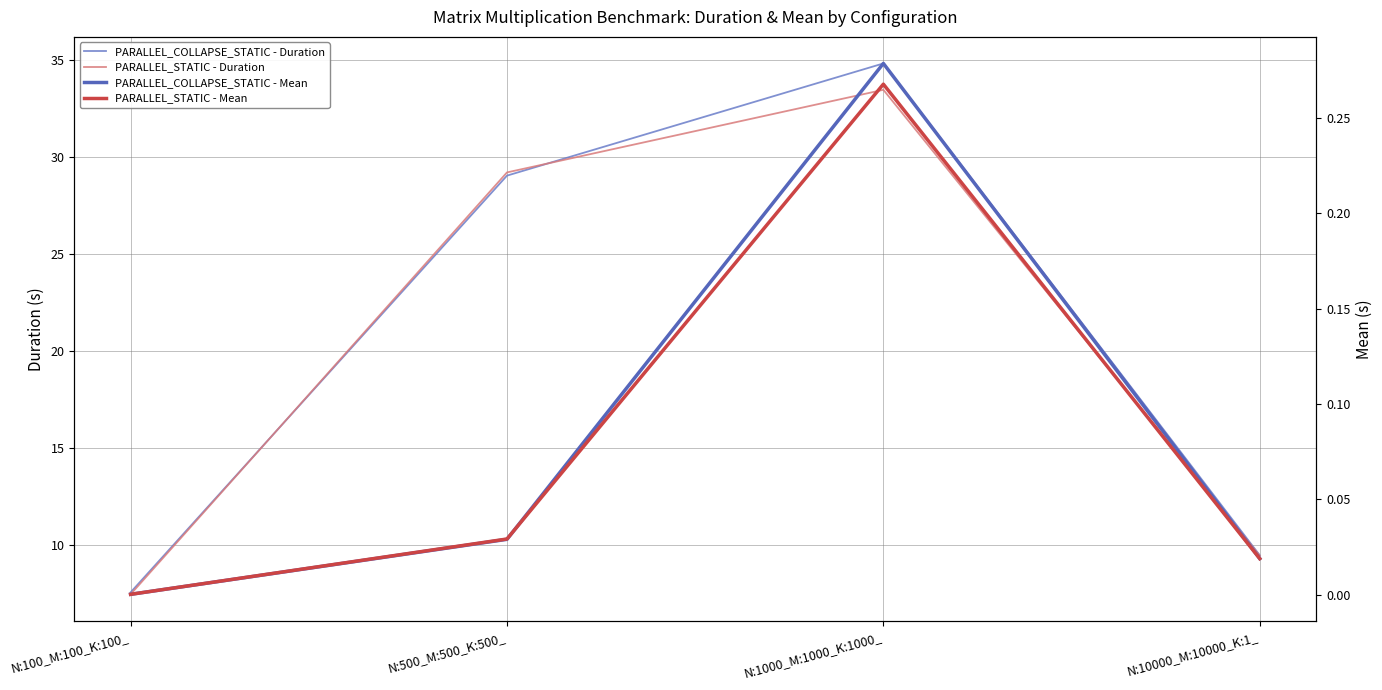

What is the label of the 3rd point from the left?

N:1000_M:1000_K:1000_